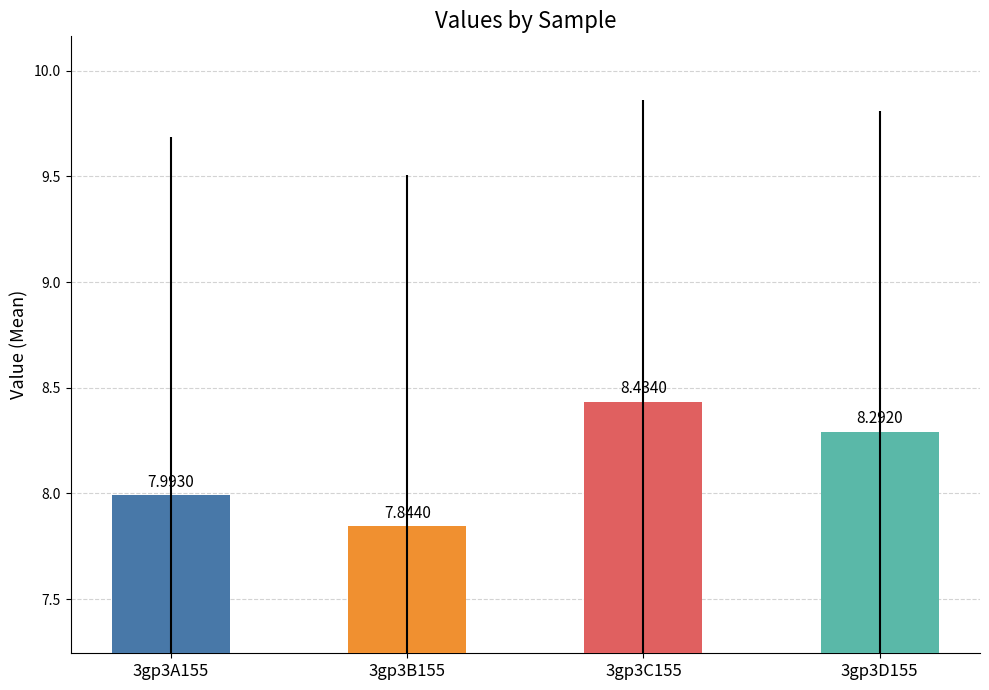

What is the greatest value displayed?

8.4